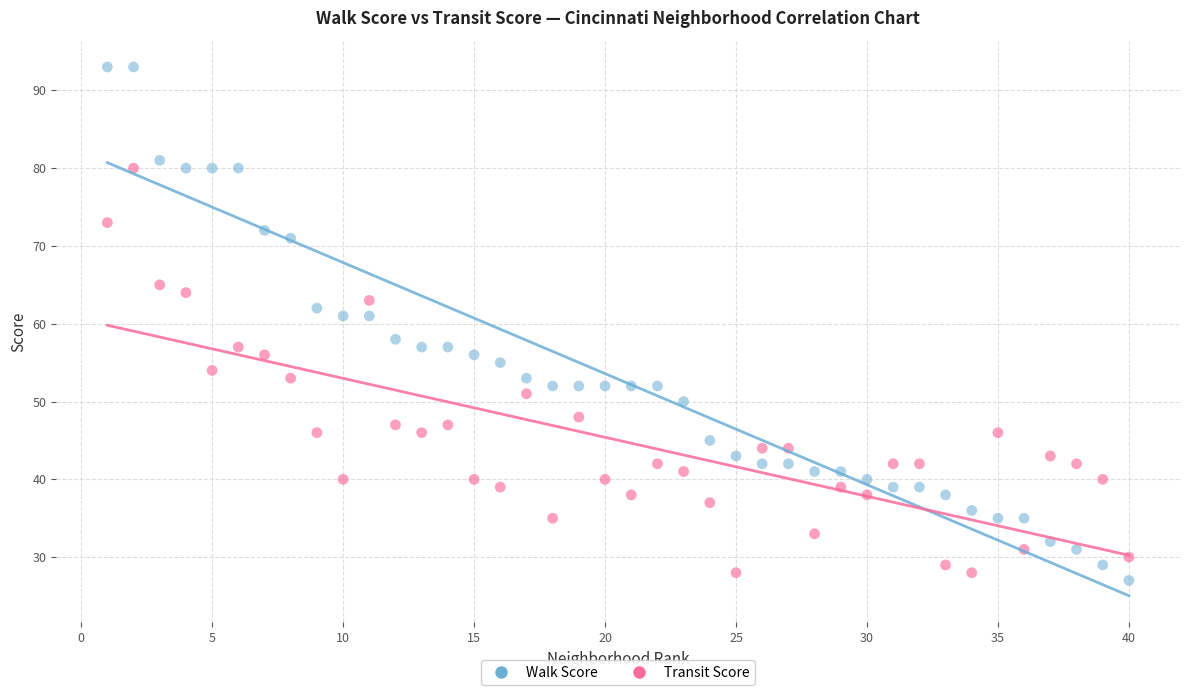

What are all the series names shown in the legend?

Walk Score, Transit Score